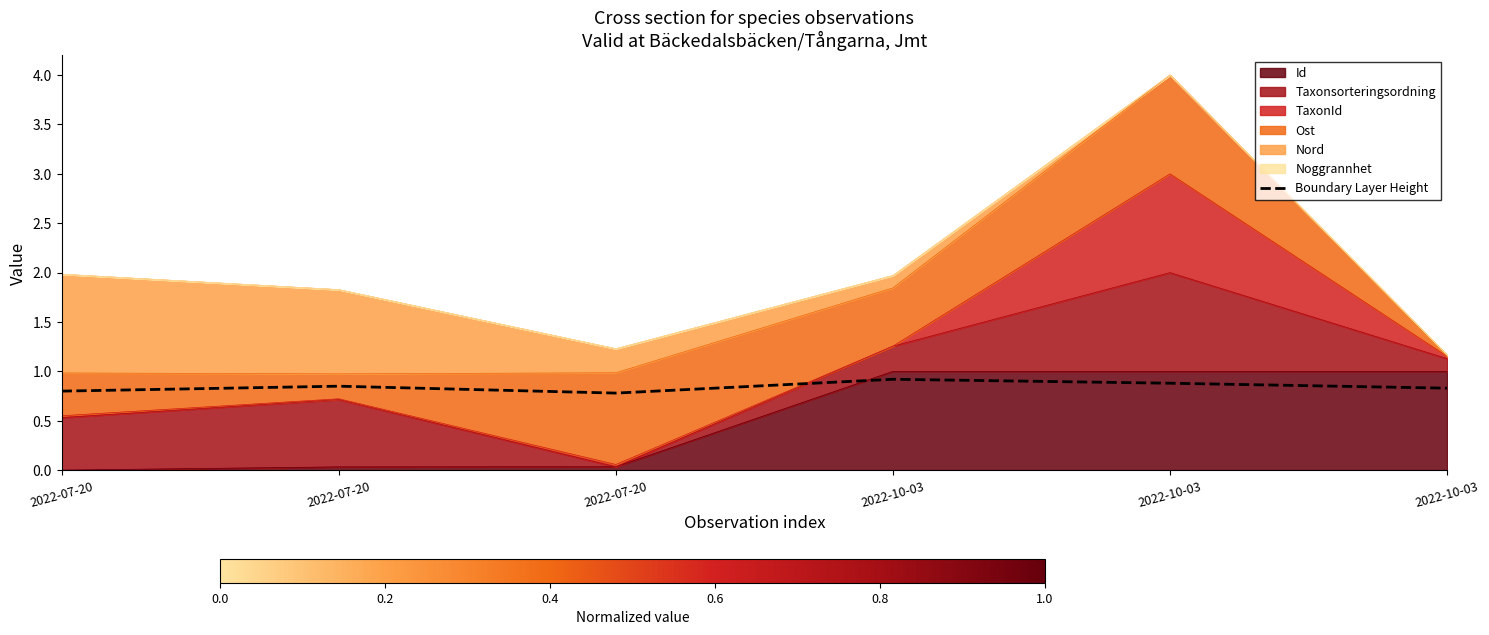

How many lines are shown in the chart?

1